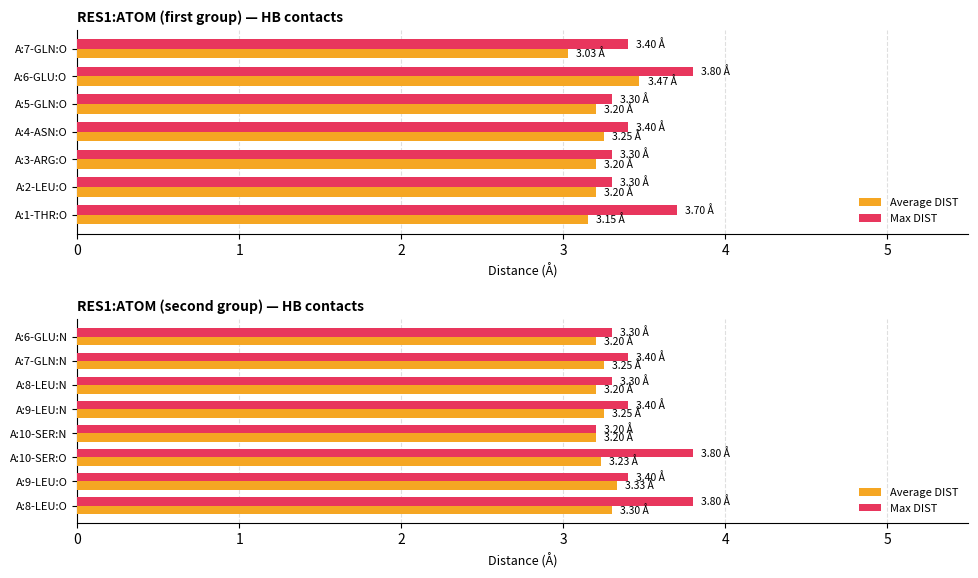

Is it true that Max DIST equals 3.8 at A:8-LEU:O?

True